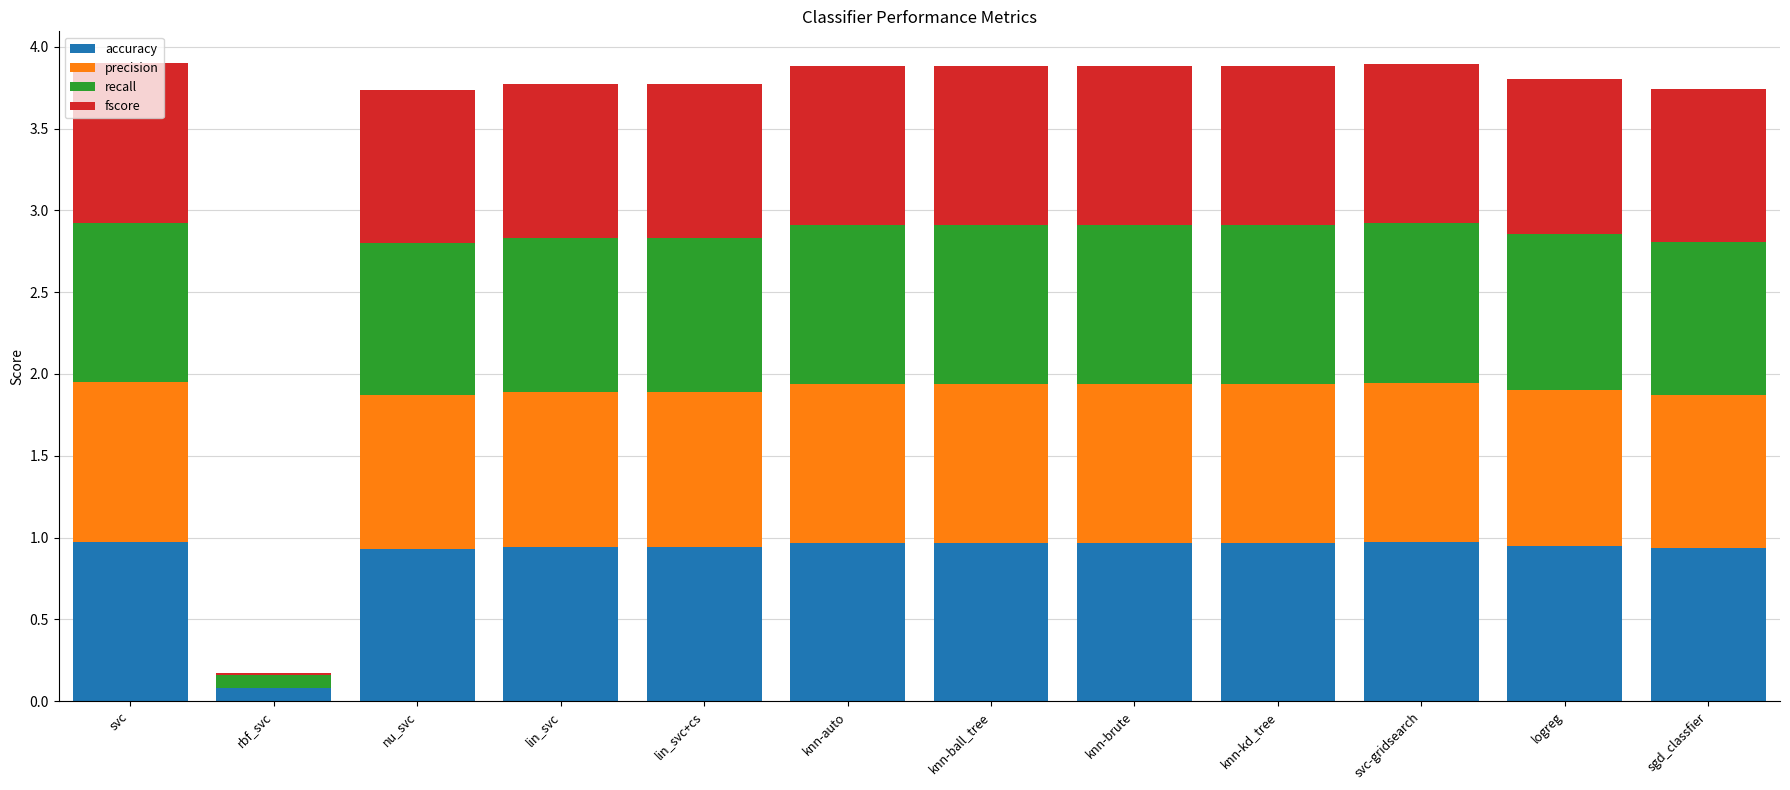

What is the total value across all series at knn-ball_tree?

3.9